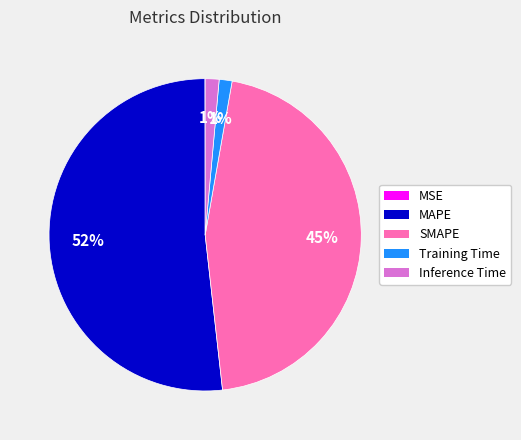

The Training Time slice represents 1% of the pie. True or false?

True